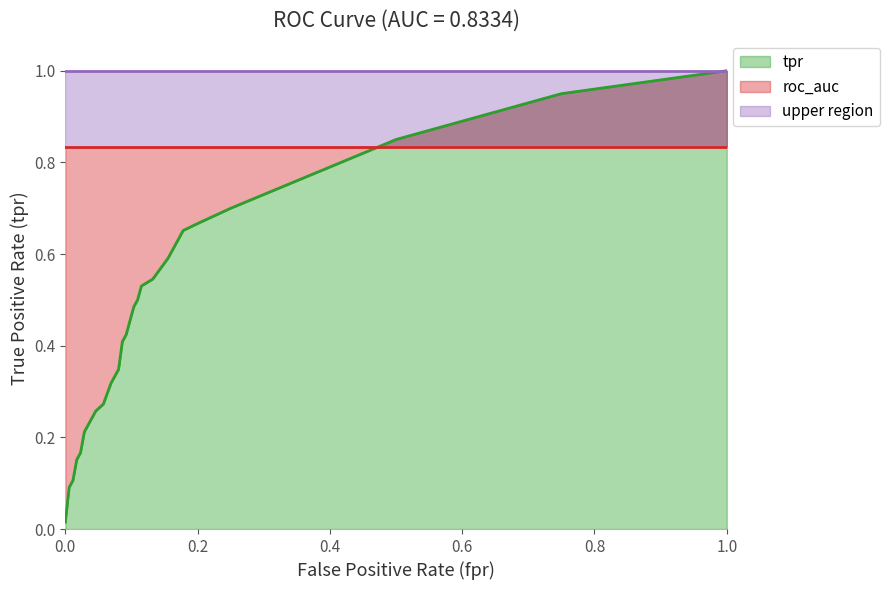

How many lines are shown in the chart?

3